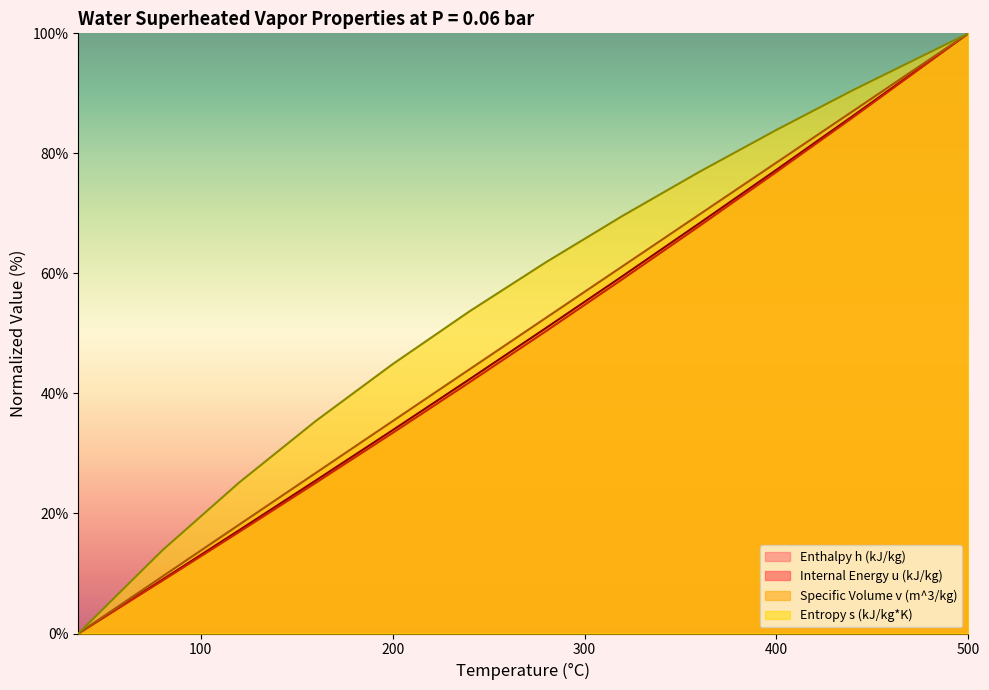

True or false: Specific Volume v (m^3/kg) and Enthalpy h (kJ/kg) intersect in this chart.

False